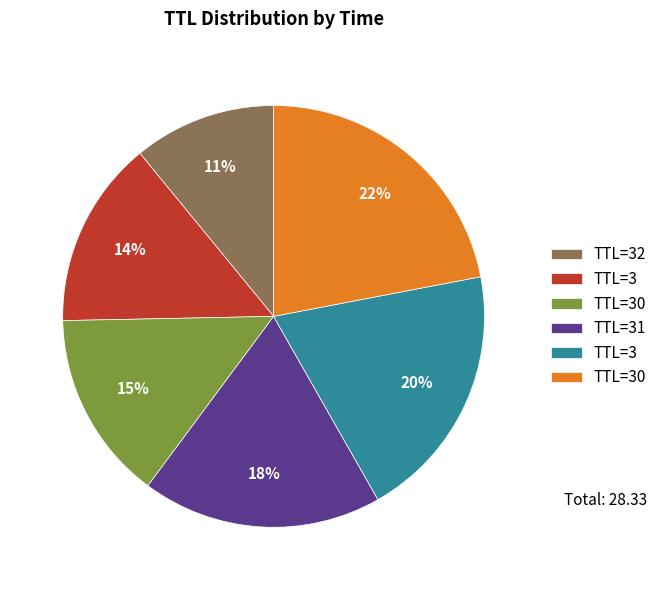

To the nearest percent, what is the difference between the largest and smallest slice percentages?

11%